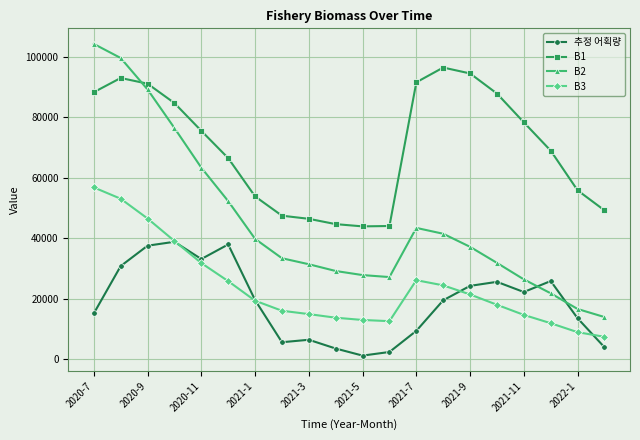

Which series has the largest range (max minus min)?

B2